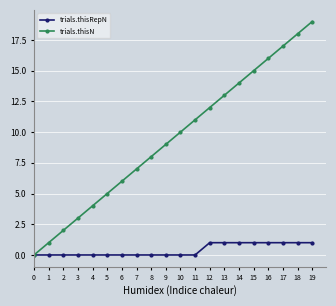

Rank the series by their maximum value, from lowest to highest.

trials.thisRepN, trials.thisN